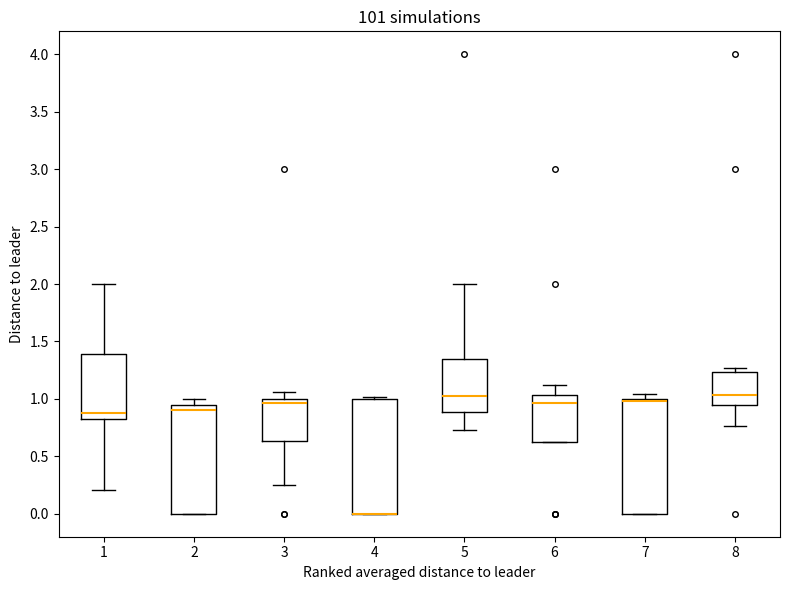

Reading left to right, read every box against the y-axis: the position of its median line, the range the box covers, and the ends of its whiskers. The values are not printed on the chart, so give them approximately, as read against the axis.

1: median 0.90, box 0.85 to 1.40, whiskers 0.20 to 2.00
2: median 0.90, box 0.00 to 0.95, whiskers 0.00 to 1.00
3: median 0.95, box 0.65 to 1.00, whiskers 0.25 to 1.05
4: median 0.00 (drawn on the box's lower edge), box 0.00 to 1.00, whiskers 0.00 to 1.00 (just above the box's upper edge)
5: median 1.00, box 0.90 to 1.35, whiskers 0.75 to 2.00
6: median 0.95, box 0.65 to 1.05, whiskers 0.65 to 1.10
7: median 1.00 (just below the box's upper edge), box 0.00 to 1.00, whiskers 0.00 to 1.05
8: median 1.05, box 0.95 to 1.25, whiskers 0.75 to 1.25 (just above the box's upper edge)